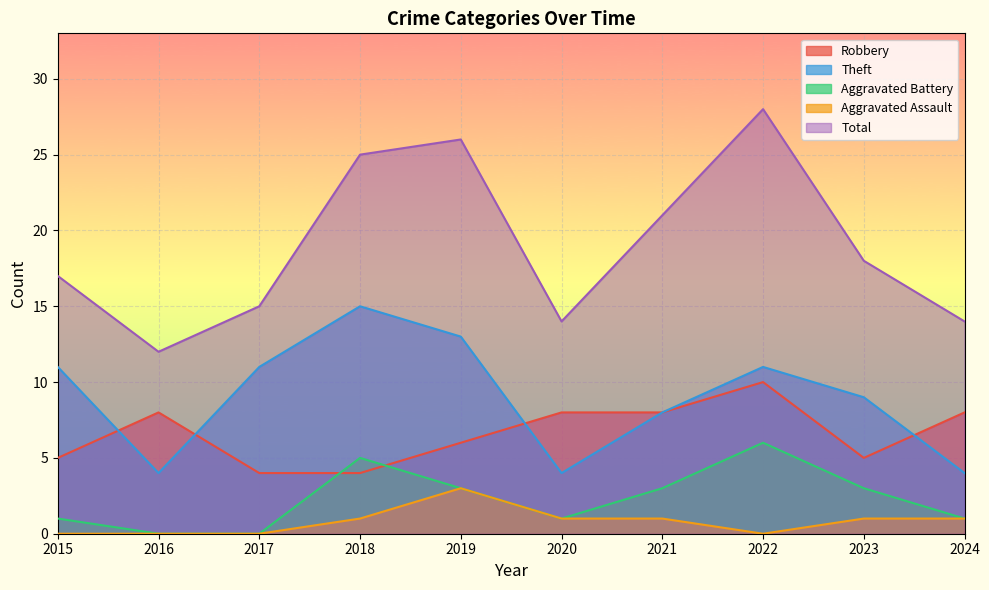

What is the difference between the second highest and minimum values in the Aggravated Battery series?

5